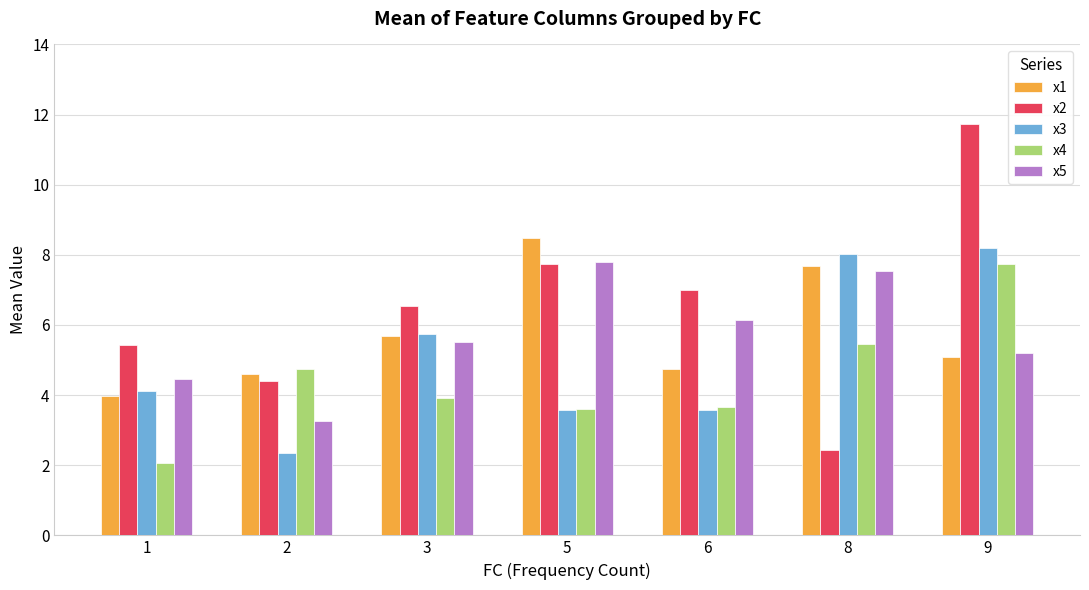

At which category does the chart reach its minimum across all series?

1